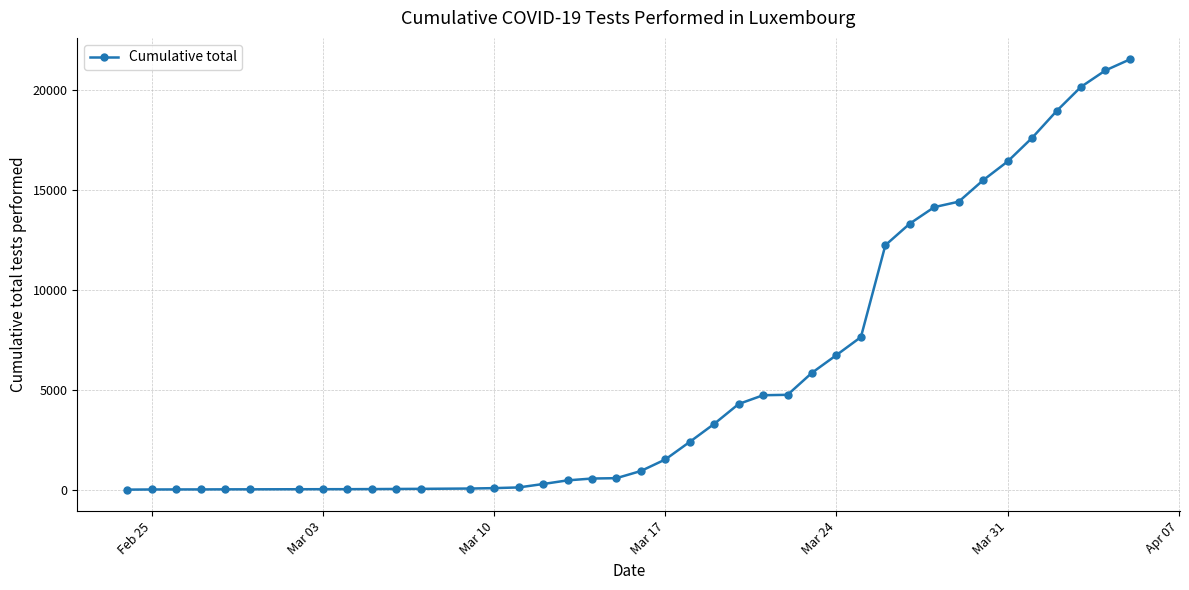

What is the difference between the second highest and second lowest values?

20969